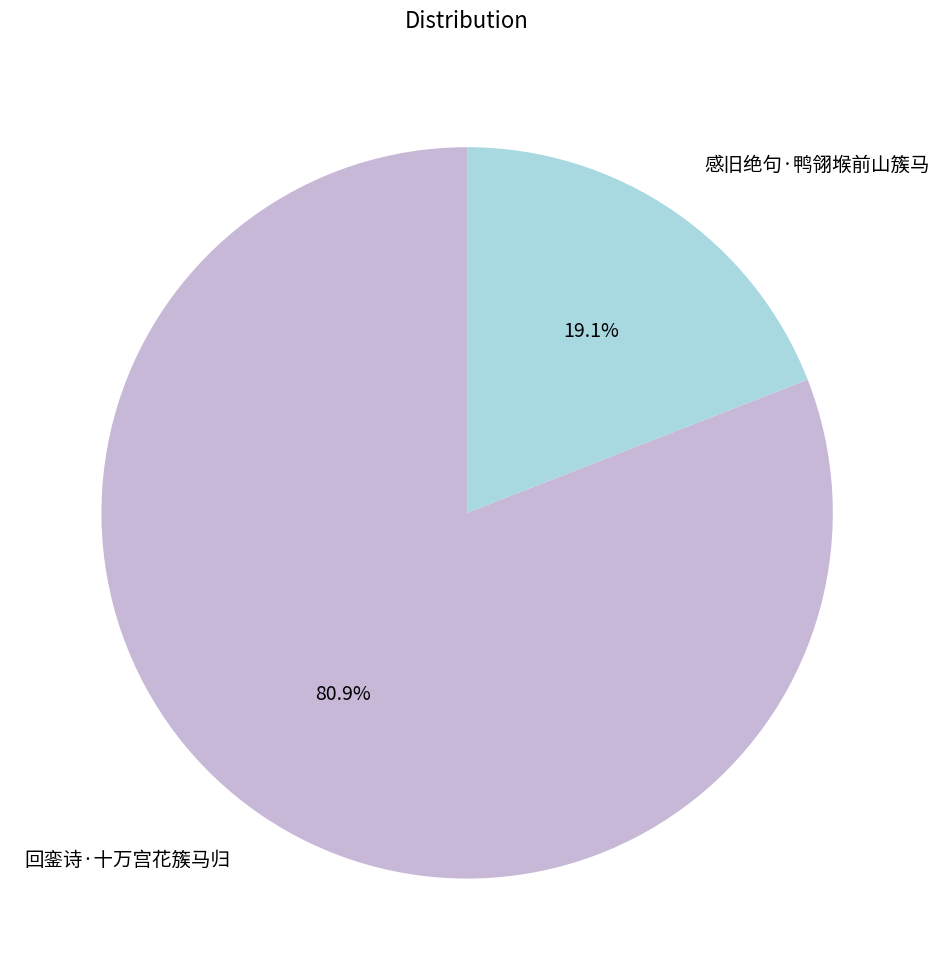

What percentage is NOT represented by 回銮诗·十万宫花簇马归?

19.1%